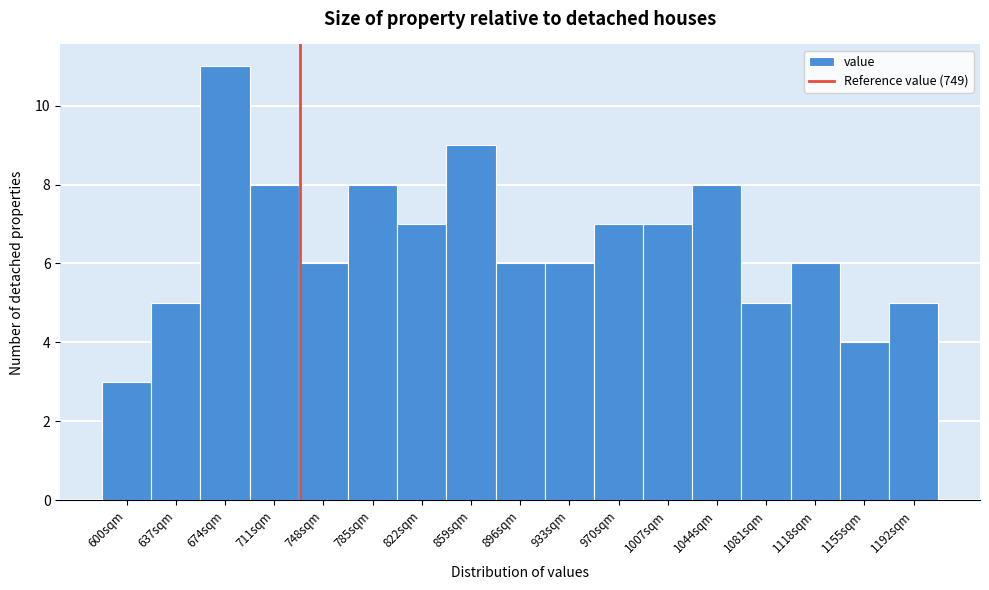

Reading right to left, what are all the values shown in this chart?

5	4	6	5	8	7	7	6	6	9	7	8	6	8	11	5	3